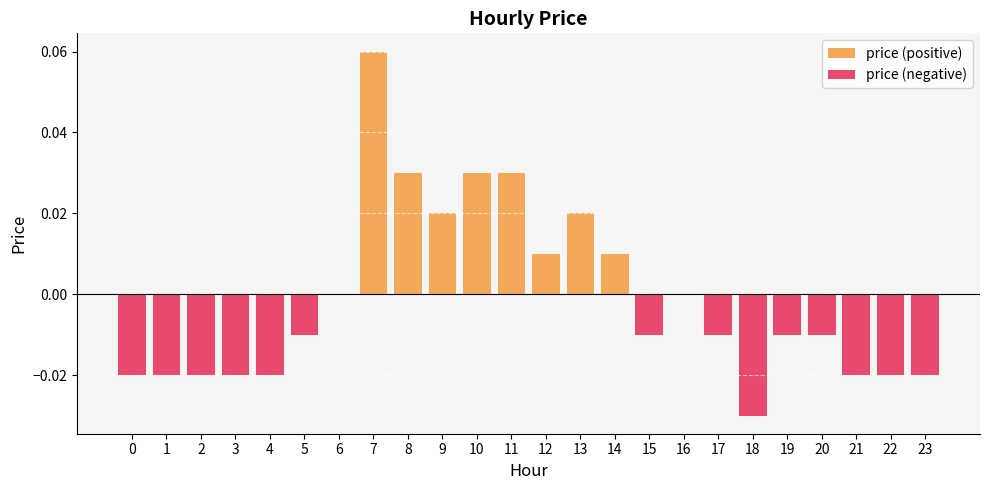

Which series has the largest total across all categories?

price (positive)